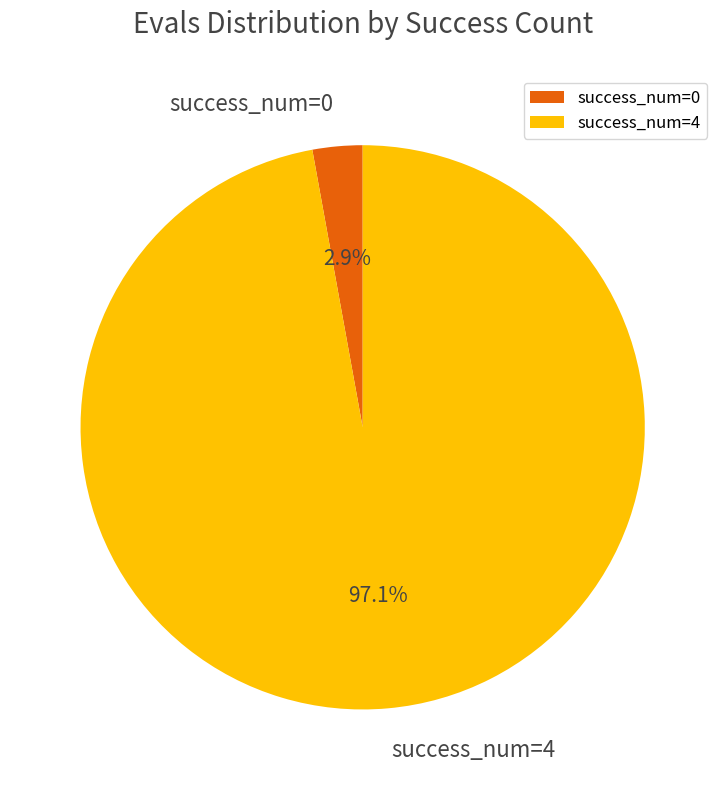

Which has a higher value, success_num=4 or success_num=0?

success_num=4